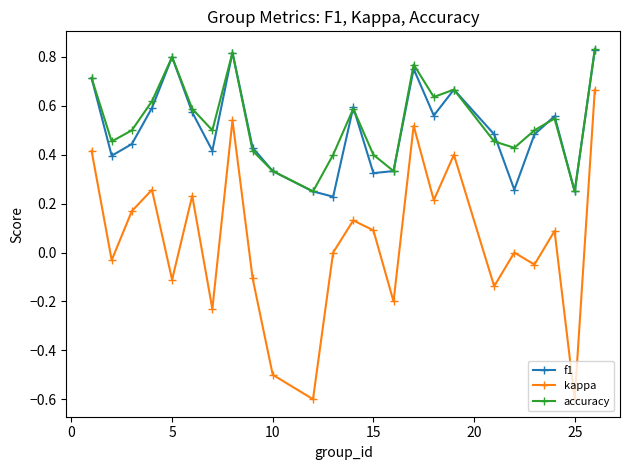

Count the f1 values in the range 0 to 1.

24